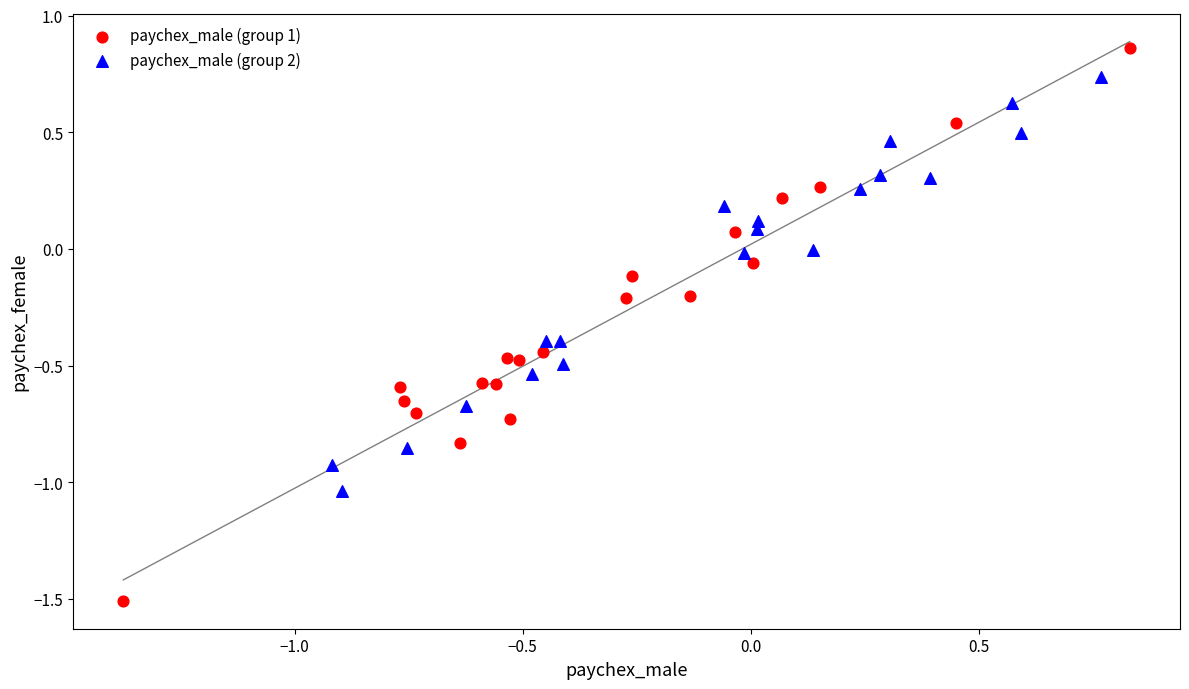

Which series contains the lowest Y value?

paychex_male (group 1)